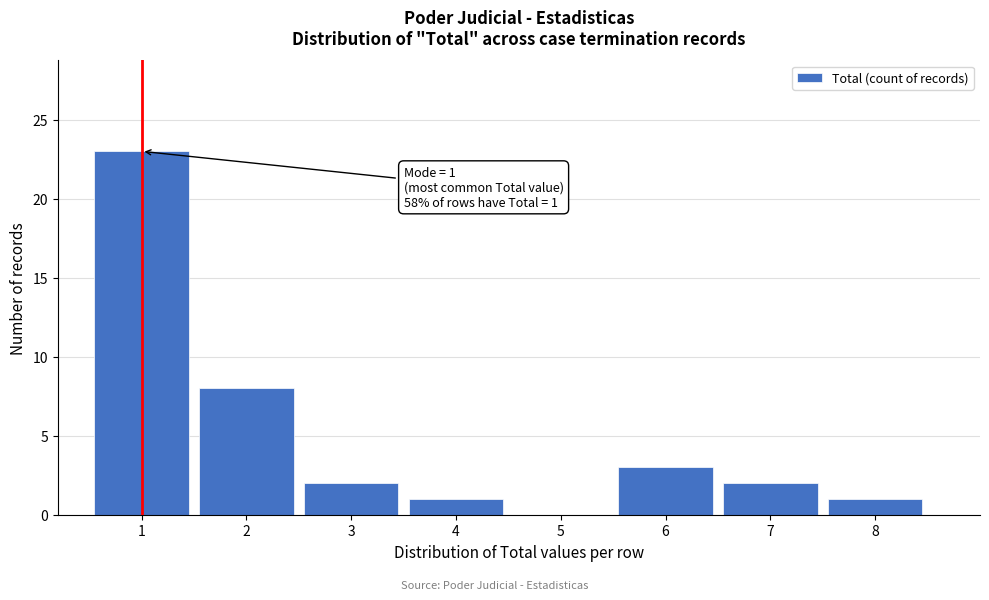

Which range on the x-axis has the tallest bar?

0.5 to 1.5